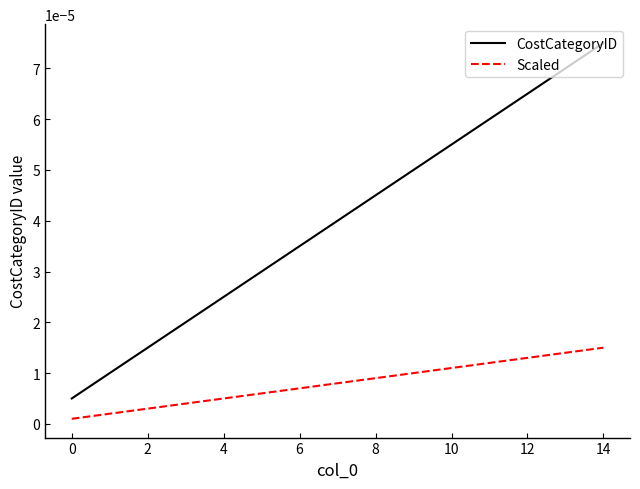

True or false: CostCategoryID and Scaled cross at least once.

False